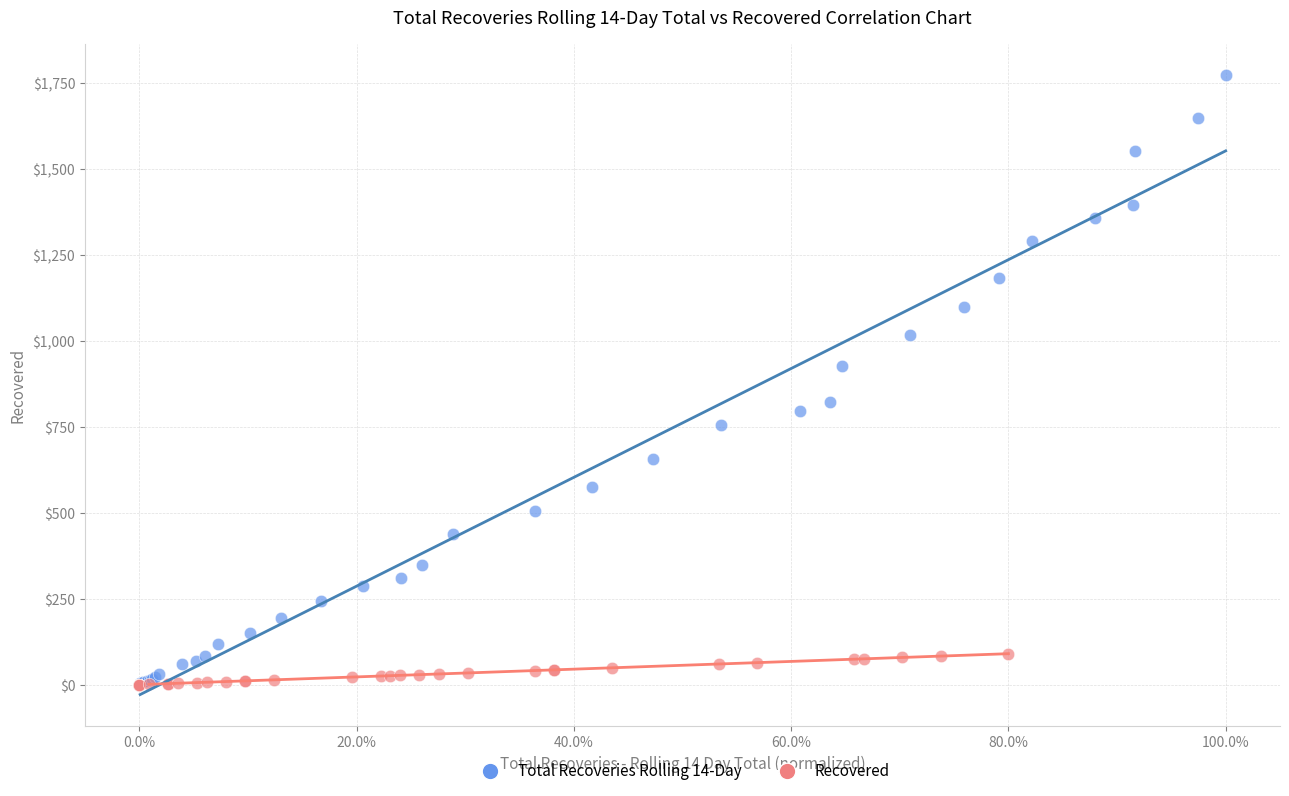

Which series has the widest spread of Y values?

Total Recoveries Rolling 14-Day